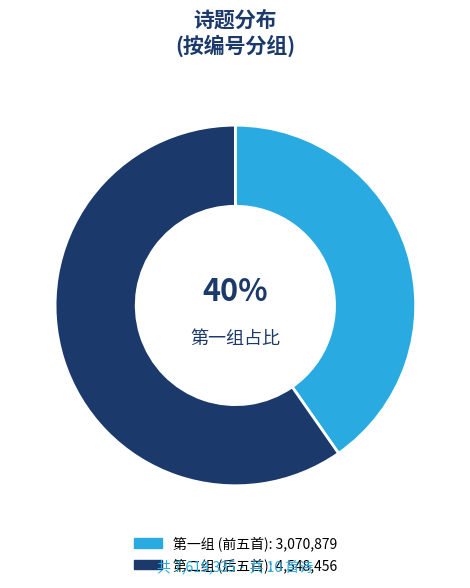

Is there a majority slice in this chart?

Yes